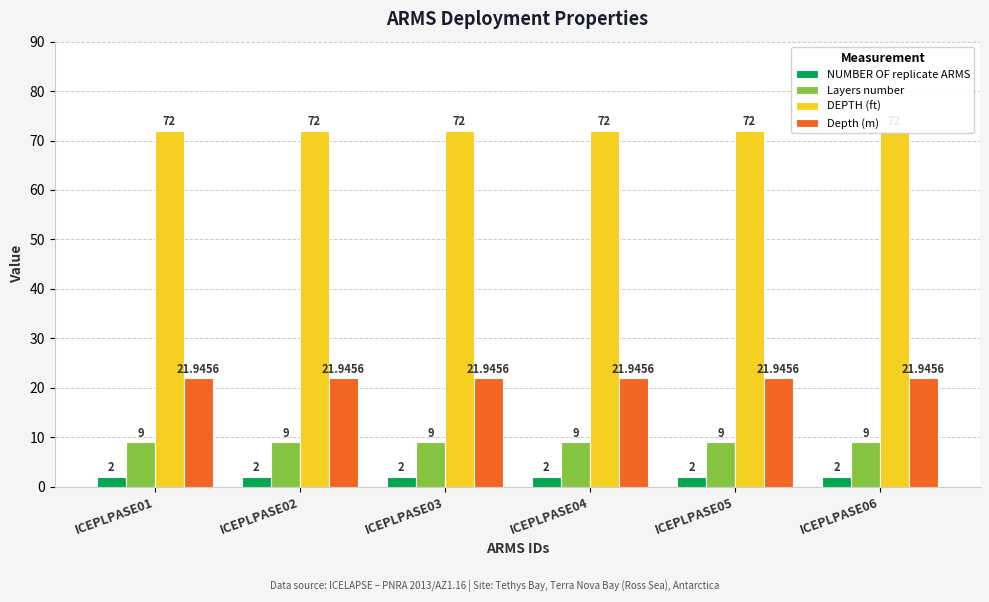

Are the bars grouped side by side (vs. stacked)?

Yes